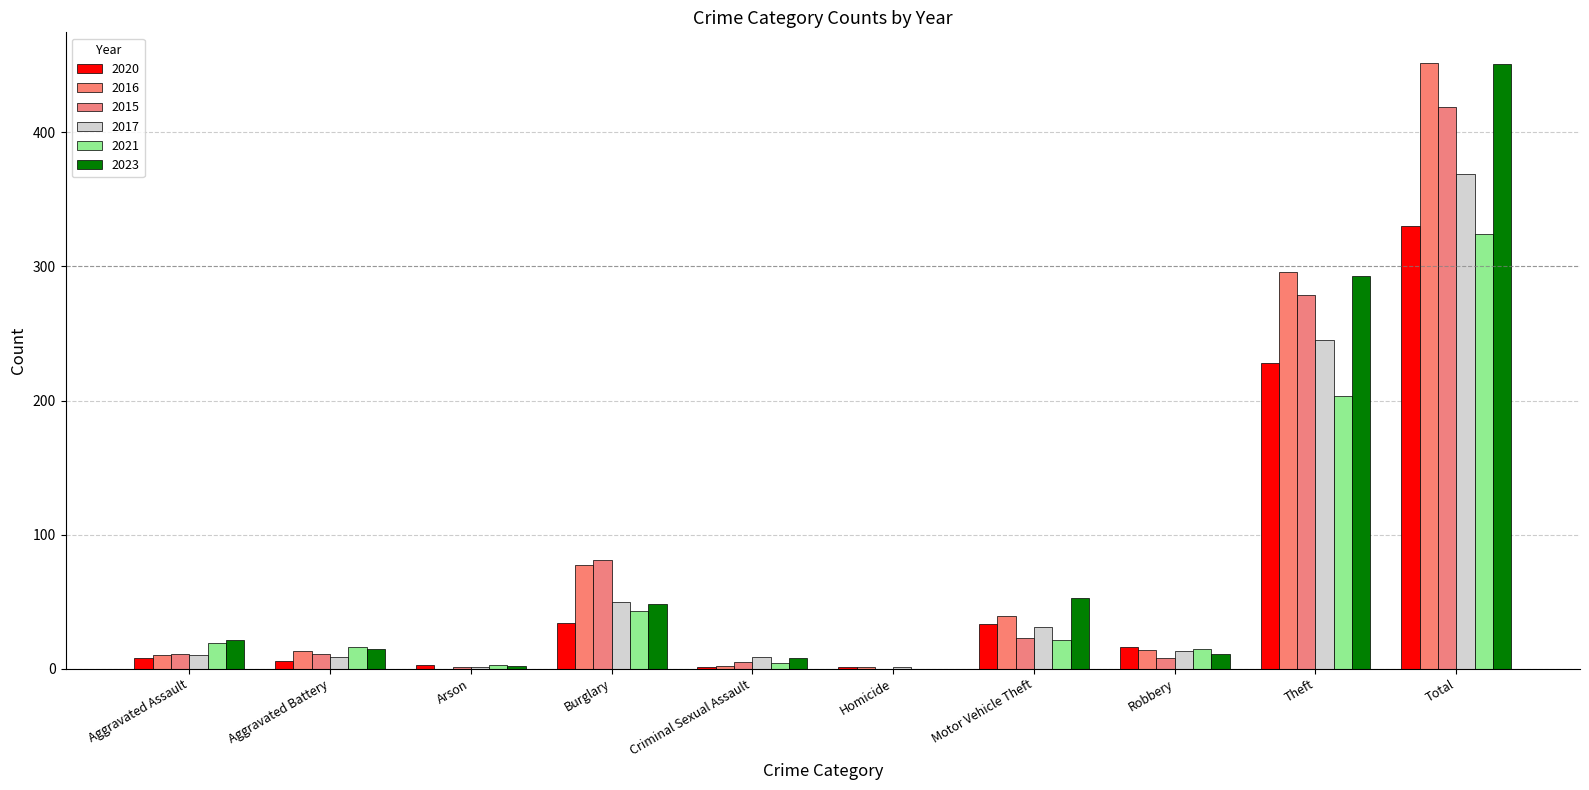

How many series are shown in this chart?

6